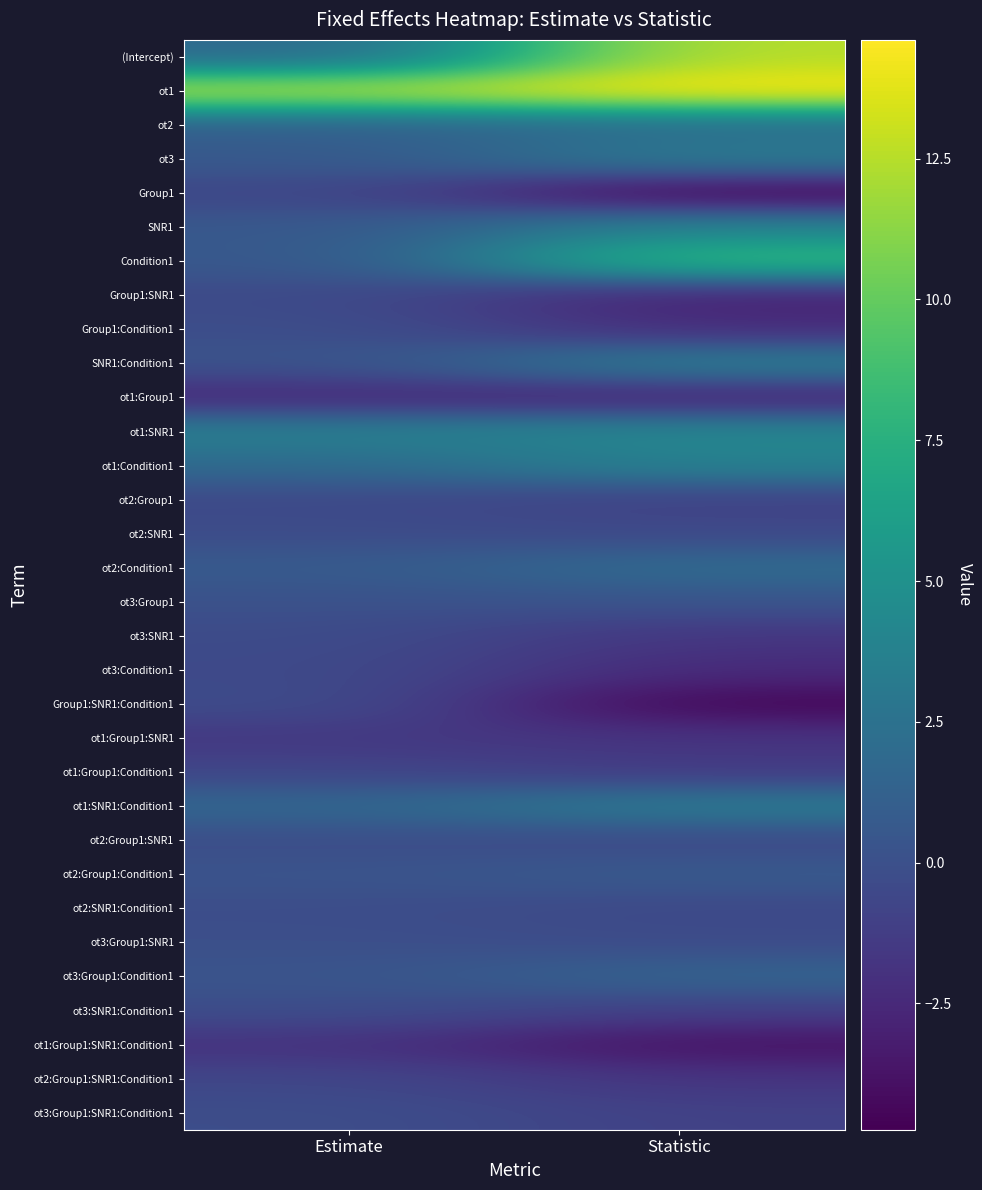

Rank the series by their maximum value, from lowest to highest.

ot1:Group1, ot1:Group1:SNR1:Condition1, ot1:Group1:SNR1, ot1:Group1:Condition1, Group1, ot2:Group1:SNR1:Condition1, ot2:Group1, ot3:Condition1, Group1:SNR1, ot3:SNR1, ot2:Group1:SNR1, Group1:SNR1:Condition1, ot2:SNR1, ot3:SNR1:Condition1, ot3:Group1:SNR1:Condition1, ot2:SNR1:Condition1, Group1:Condition1, ot3:Group1:SNR1, ot3:Group1, ot2:Group1:Condition1, ot3:Group1:Condition1, ot2, ot2:Condition1, ot3, ot1:SNR1:Condition1, SNR1:Condition1, ot1:Condition1, SNR1, ot1:SNR1, Condition1, (Intercept), ot1